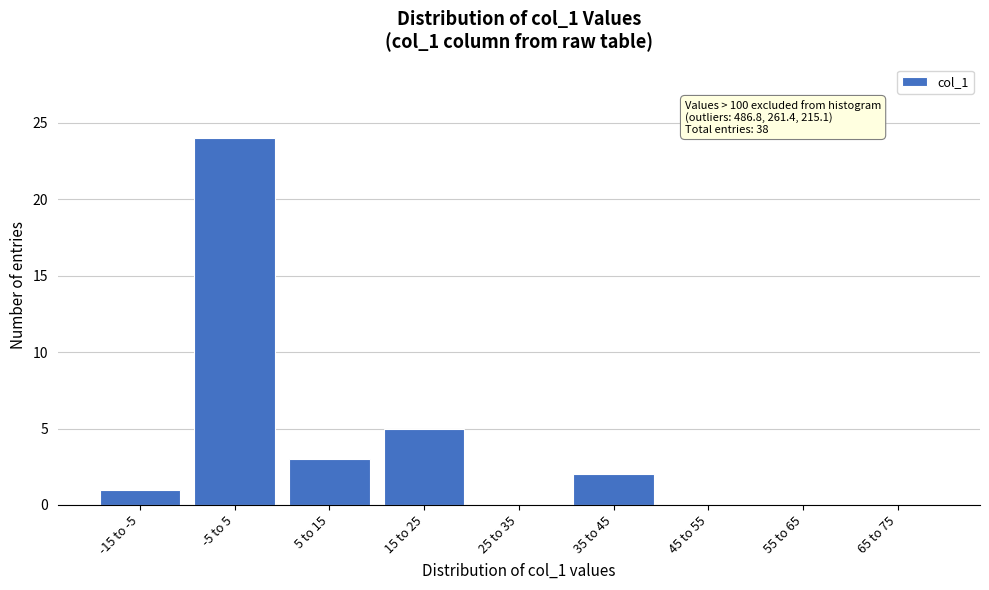

Reading left to right, transcribe all the data shown in this chart.

-15 to -5=1	-5 to 5=24	5 to 15=3	15 to 25=5	25 to 35=0	35 to 45=2	45 to 55=0	55 to 65=0	65 to 75=0